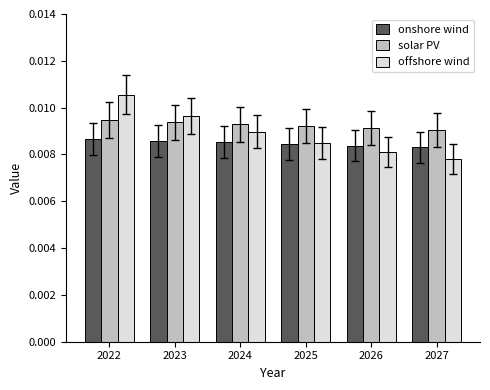

Is the value of onshore wind at 2026 greater than the value of solar PV at 2023?

No